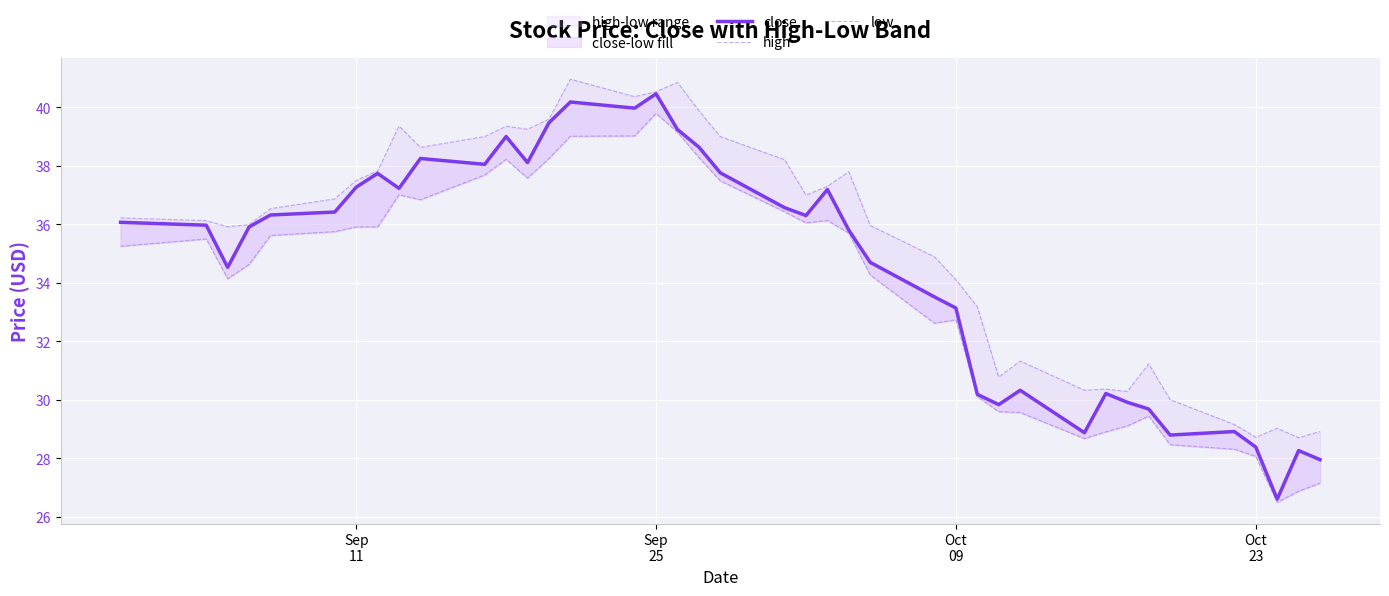

What are all the series names shown in the legend?

close, high, low